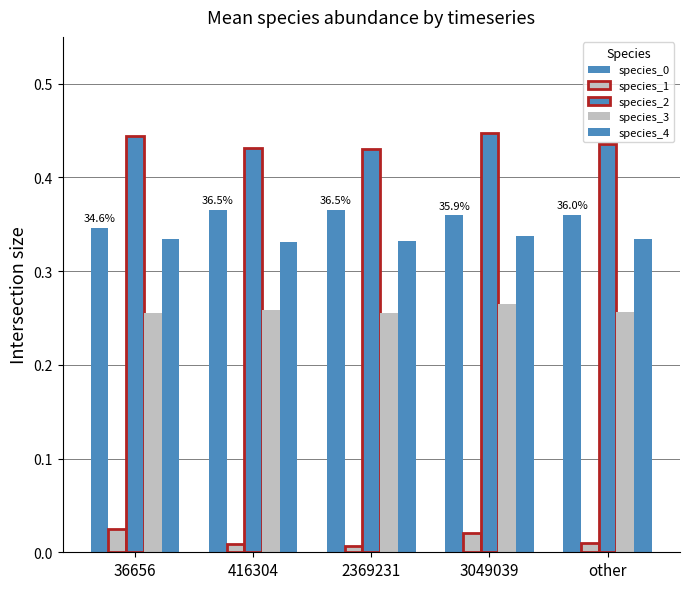

Does the chart contain any negative values?

No